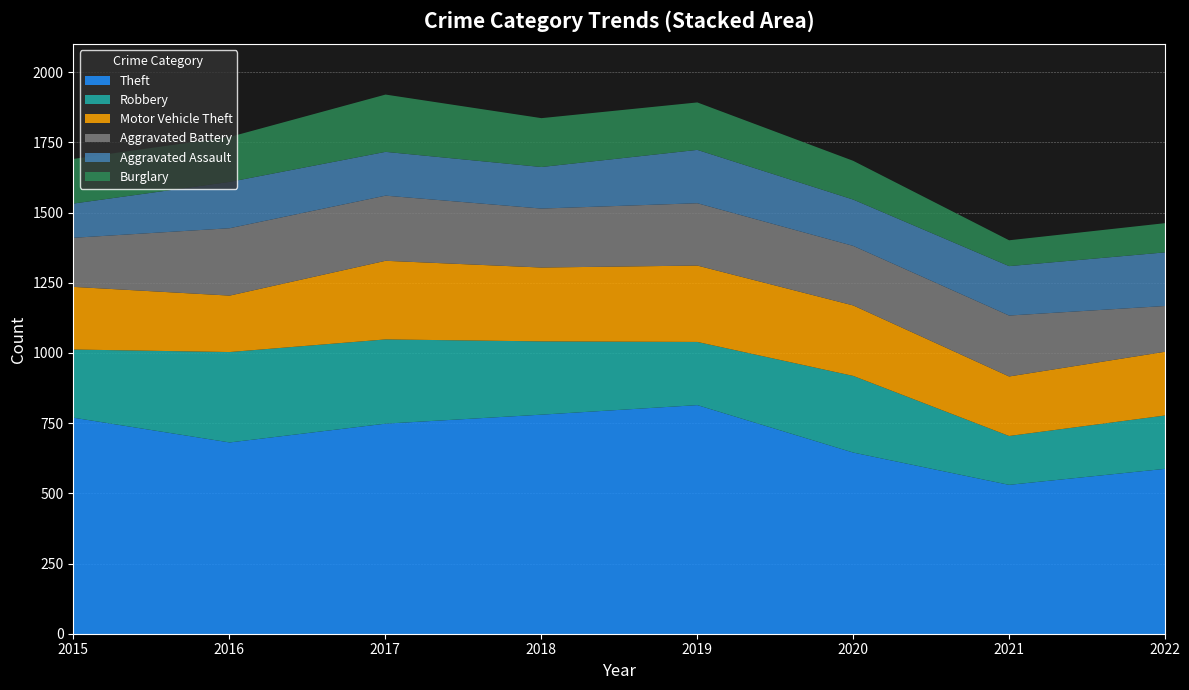

Which series changed the most between 2015 and 2020?

Theft